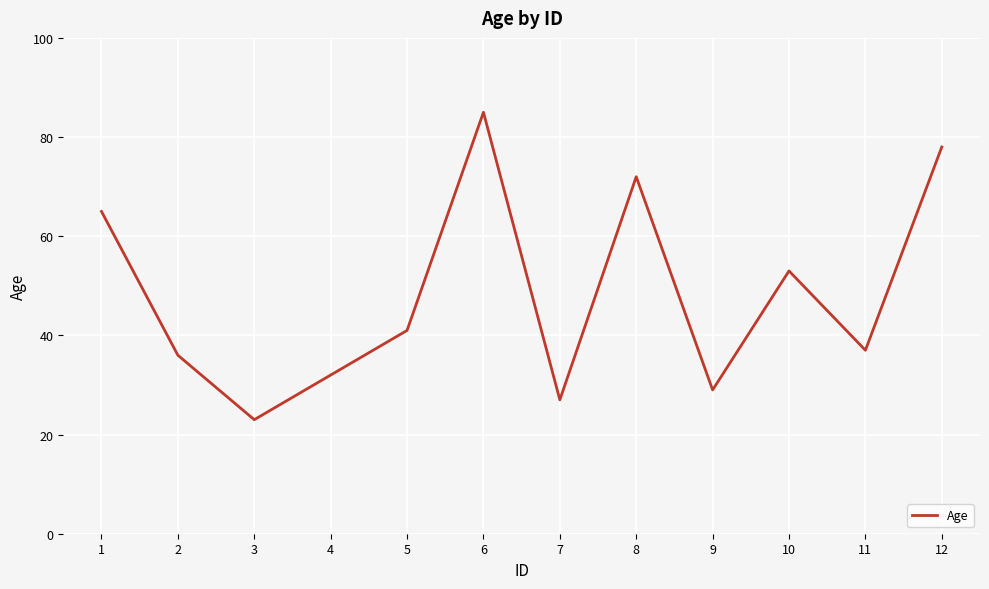

True or false: there are more than 1 points higher than both neighbors.

True